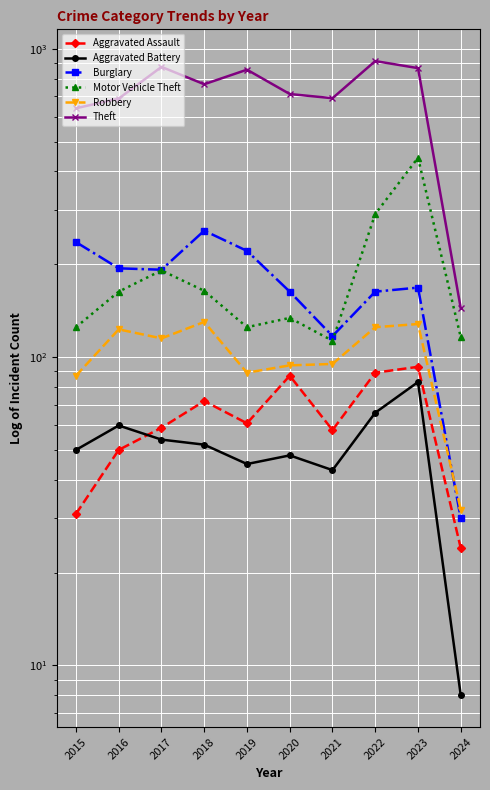

True or false: Aggravated Battery and Burglary cross at least once.

False